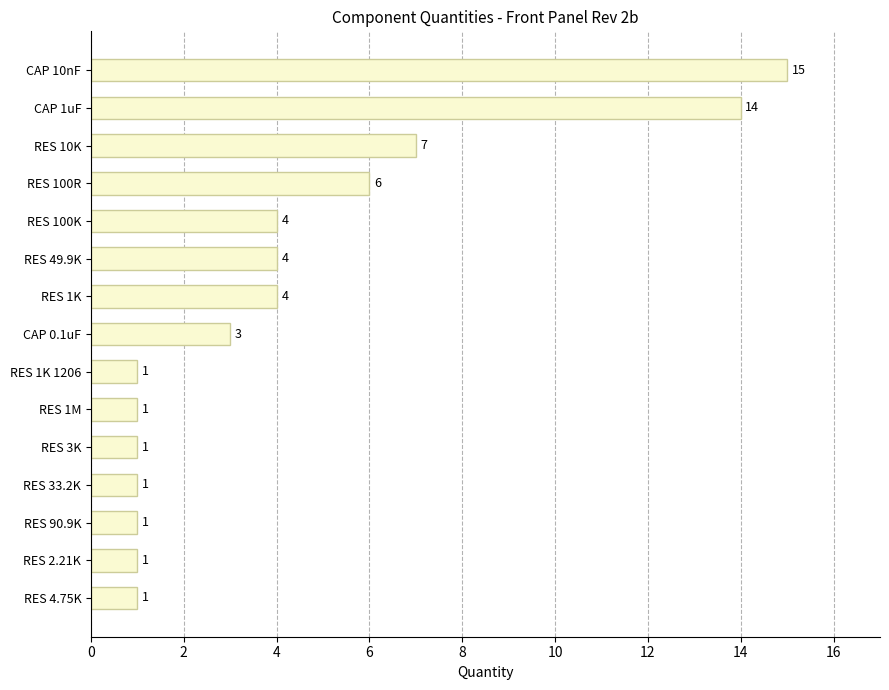

How many values are below 3?

7